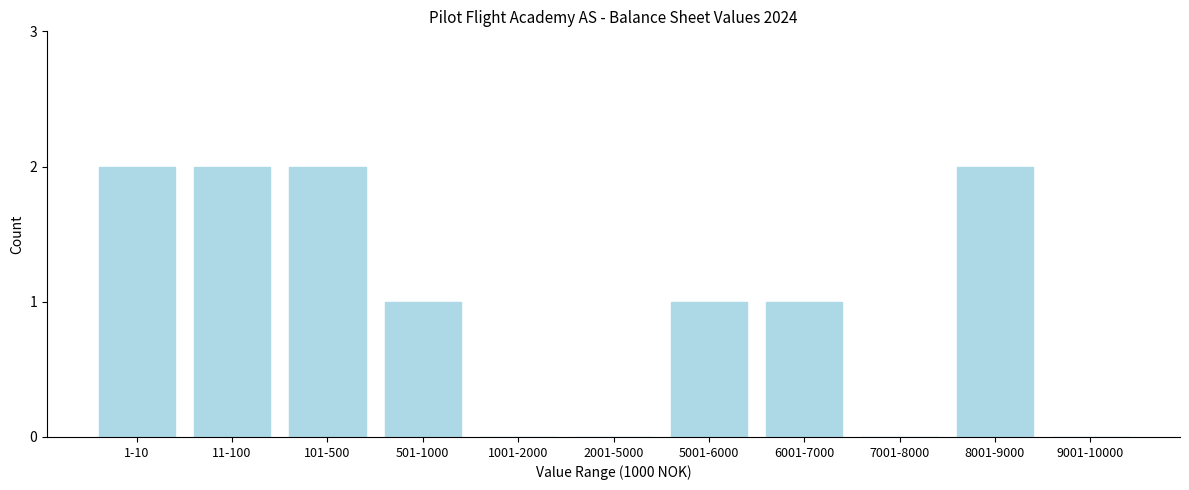

Reading left to right, transcribe all the data shown in this chart.

1-10=2	11-100=2	101-500=2	501-1000=1	1001-2000=0	2001-5000=0	5001-6000=1	6001-7000=1	7001-8000=0	8001-9000=2	9001-10000=0